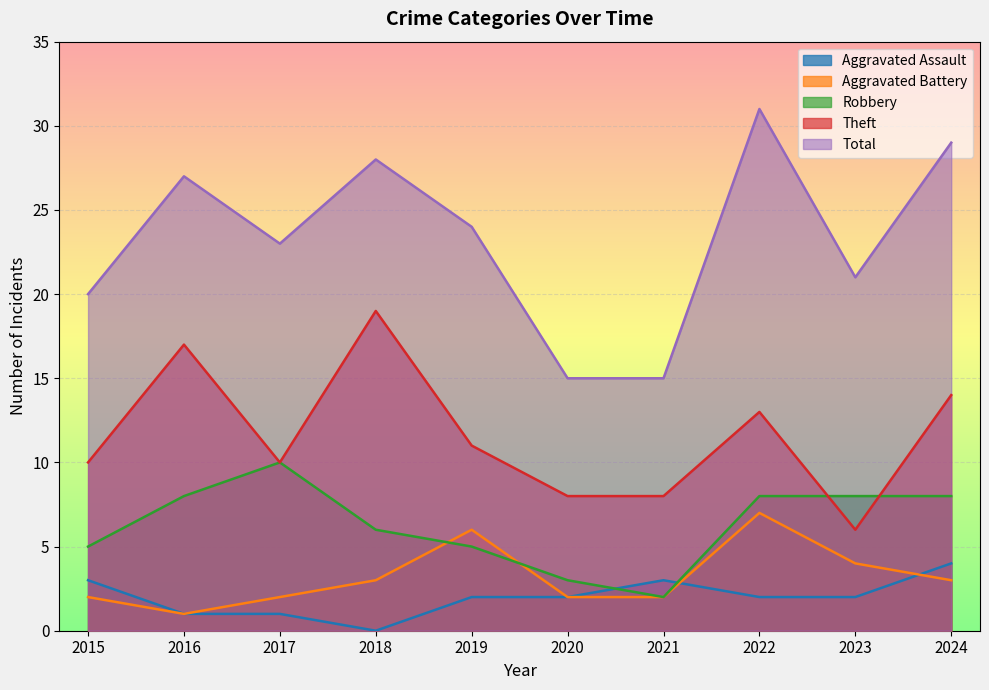

Which category has the highest value in the Aggravated Assault series?

2024